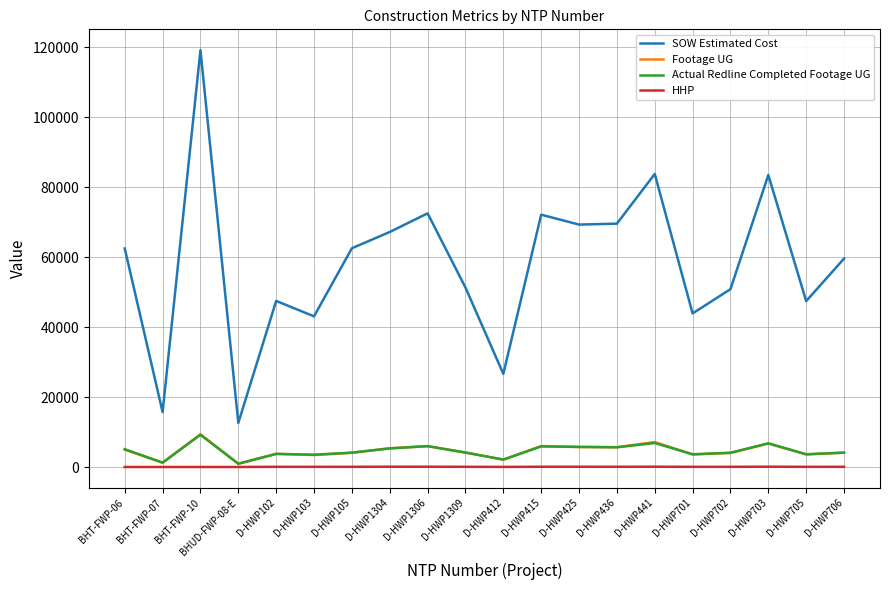

Which series has the largest range (max minus min)?

SOW Estimated Cost